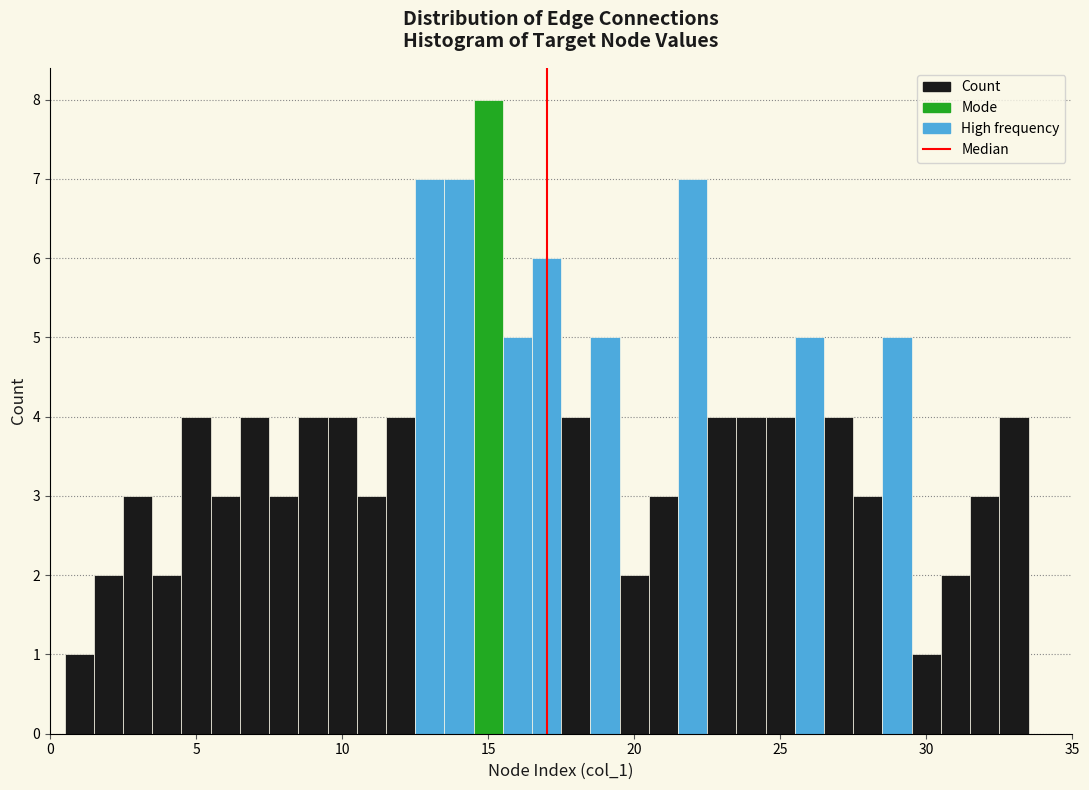

Around what value on the x-axis is the tallest bar? Give the approximate position of its centre, as read against the axis.

15.0